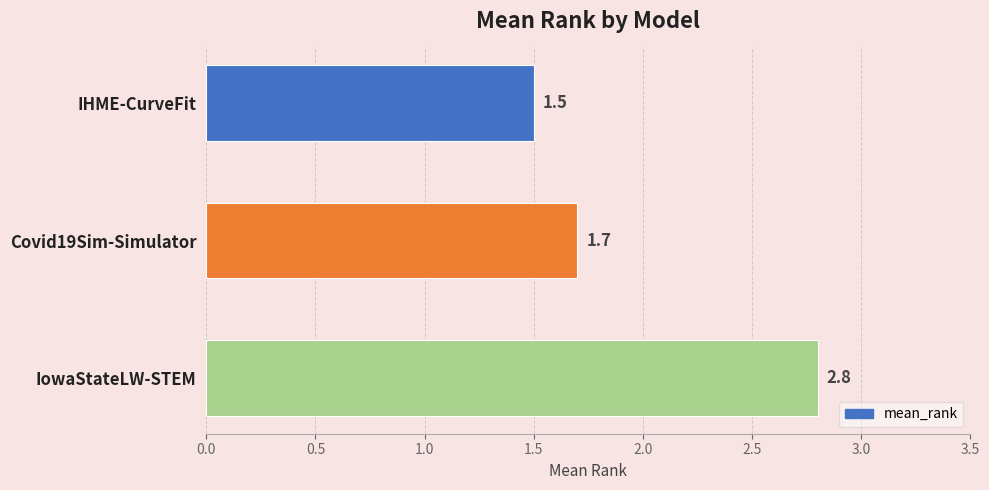

What position from the bottom is Covid19Sim-Simulator?

2